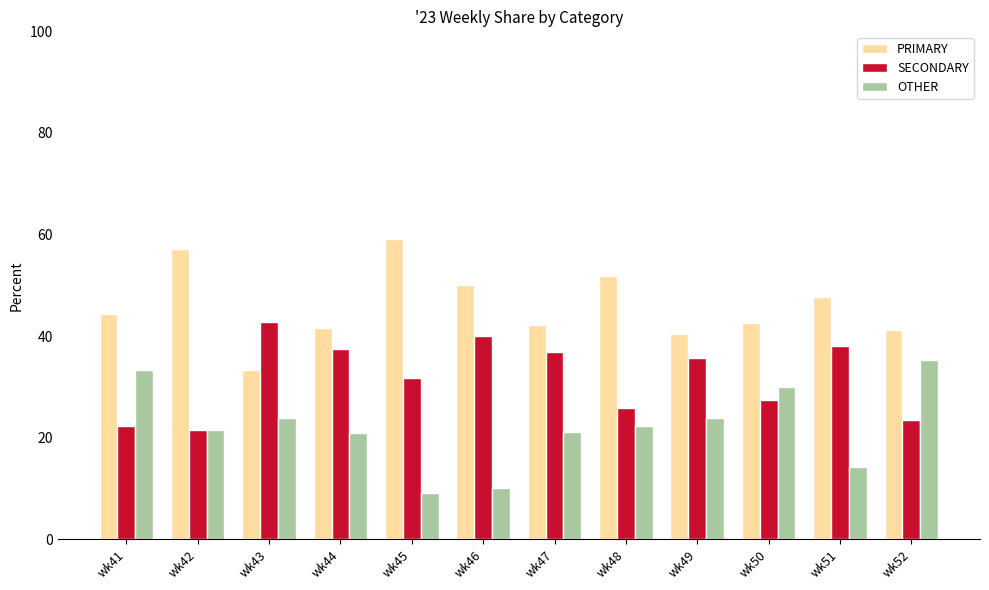

At wk45, list the series in order from smallest to largest.

OTHER, SECONDARY, PRIMARY